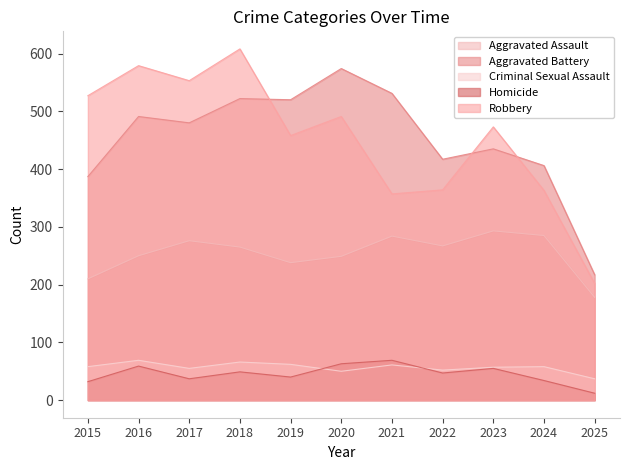

The Aggravated Battery series shows 520 at 2019. True or false?

True